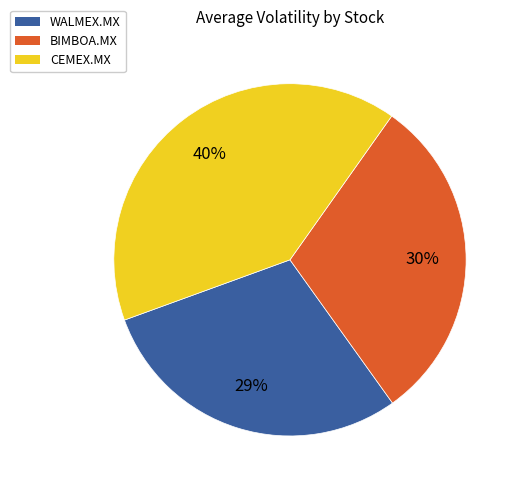

Count the number of slices in the pie.

3